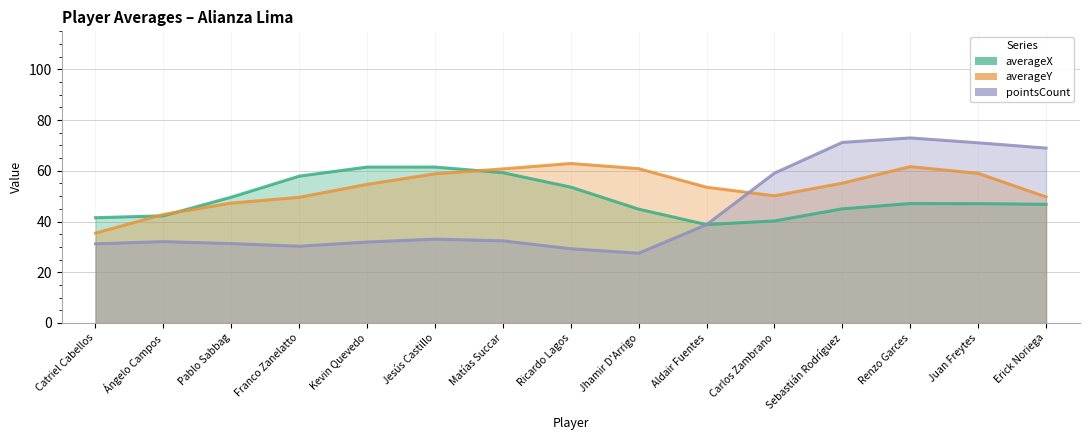

How many categories are shown in the chart?

15